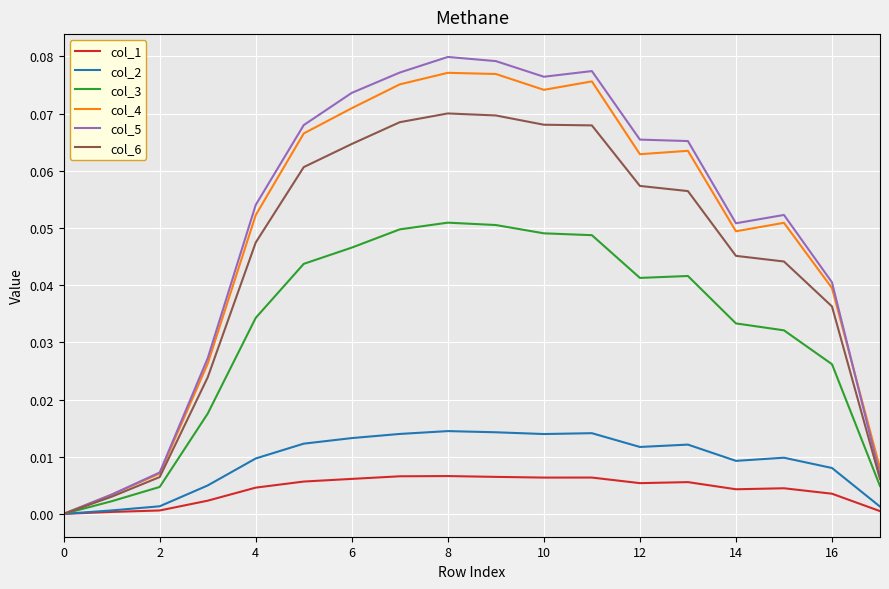

Which series has the largest range (max minus min)?

col_5